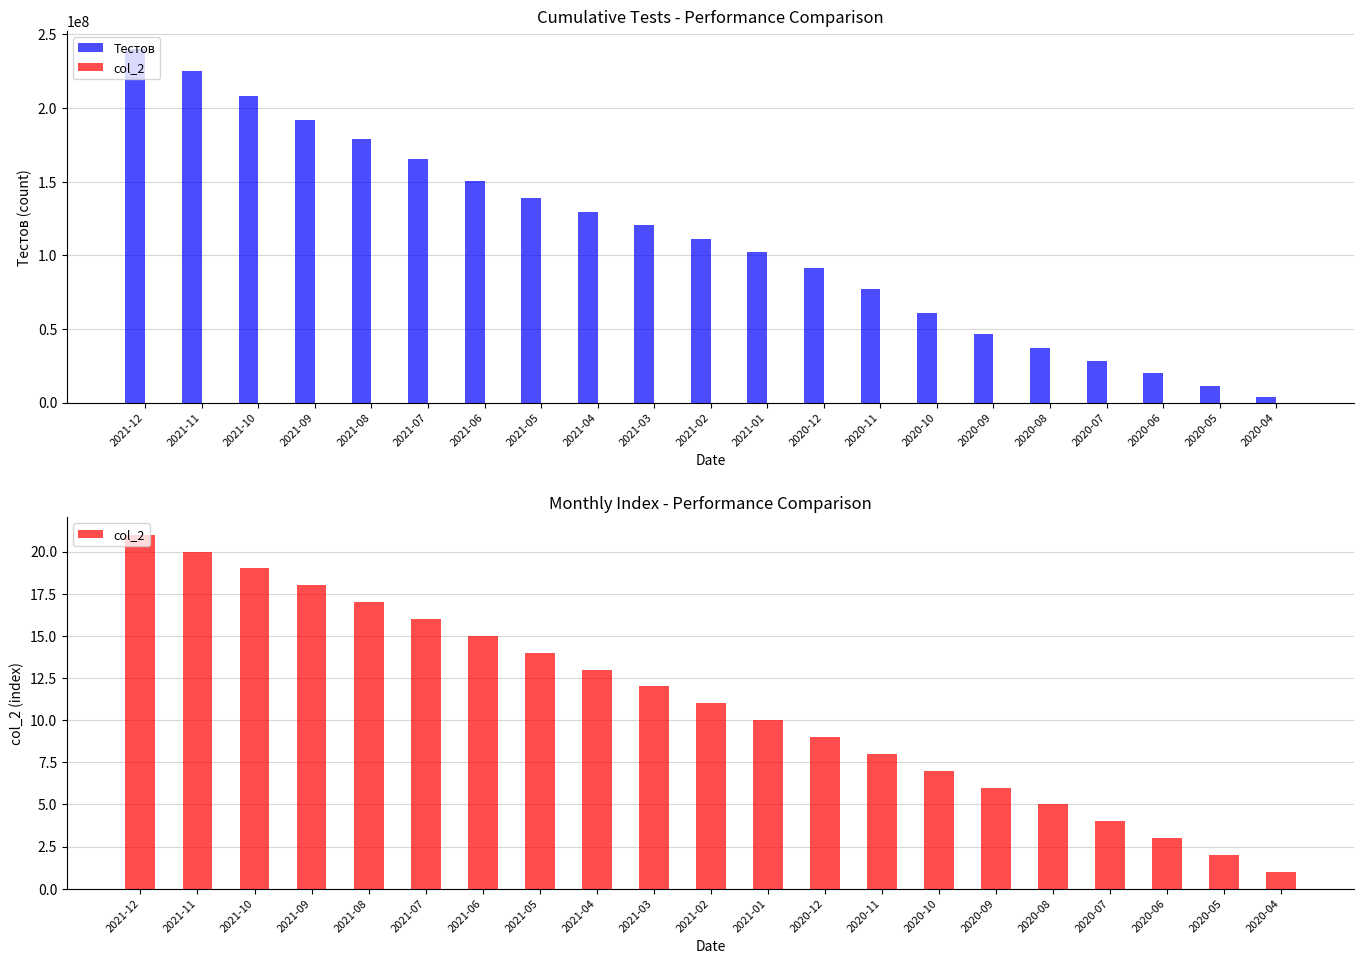

The value of col_2 at 2021-05 is 14. True or false?

True